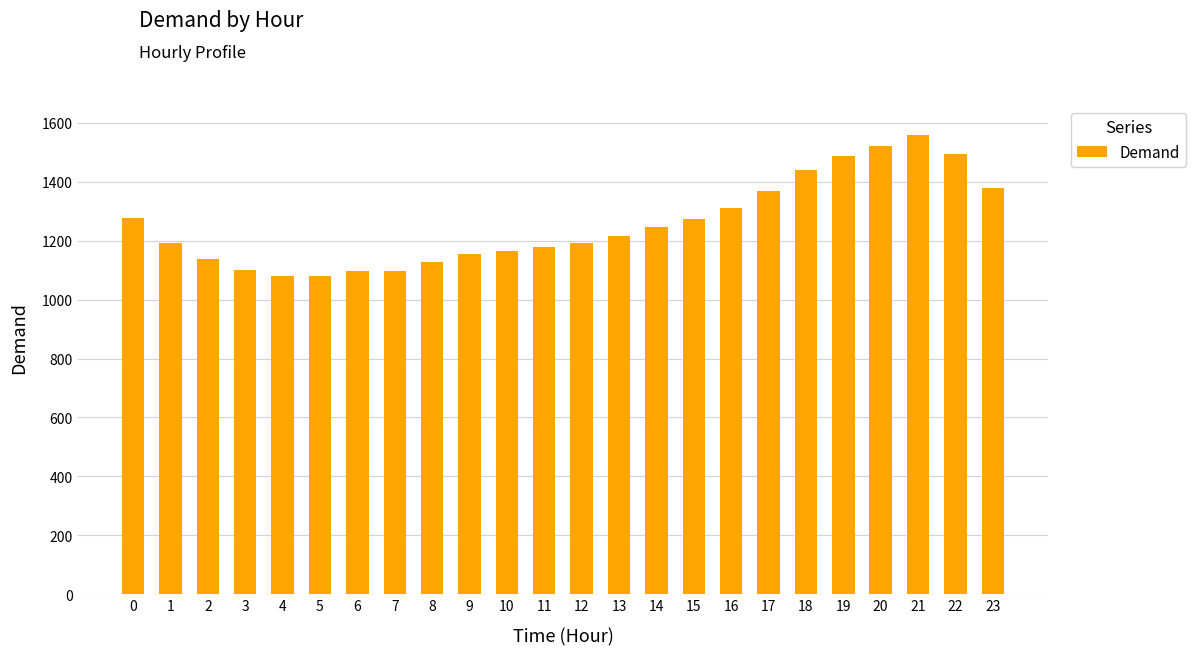

Between 18 and 10, which is larger?

18